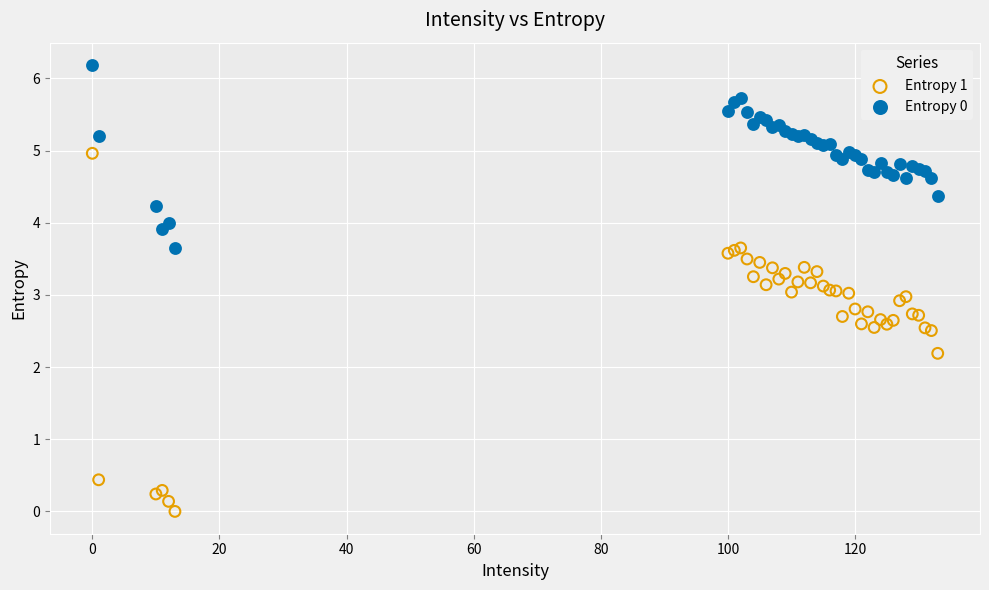

In the Entropy 1 series, what Y value is closest to 2?

2.2